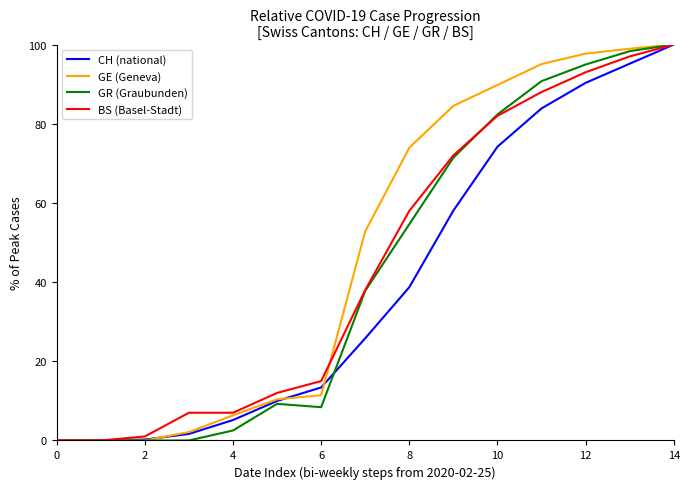

What is the maximum value for CH (national)?

100.0